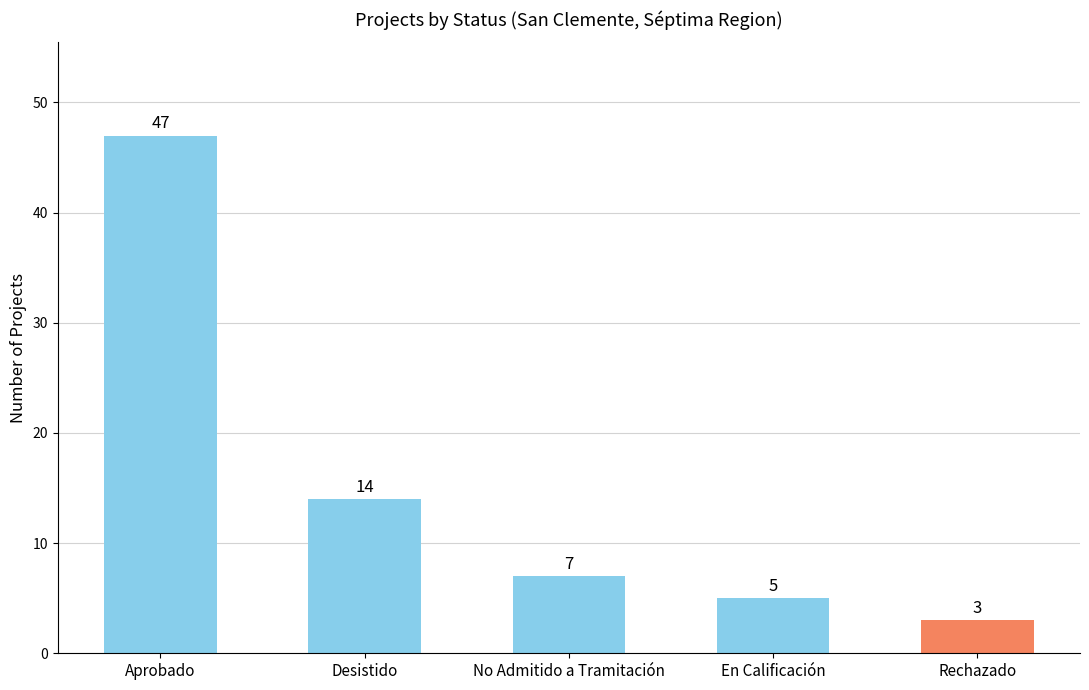

What is the maximum value shown in the chart?

47